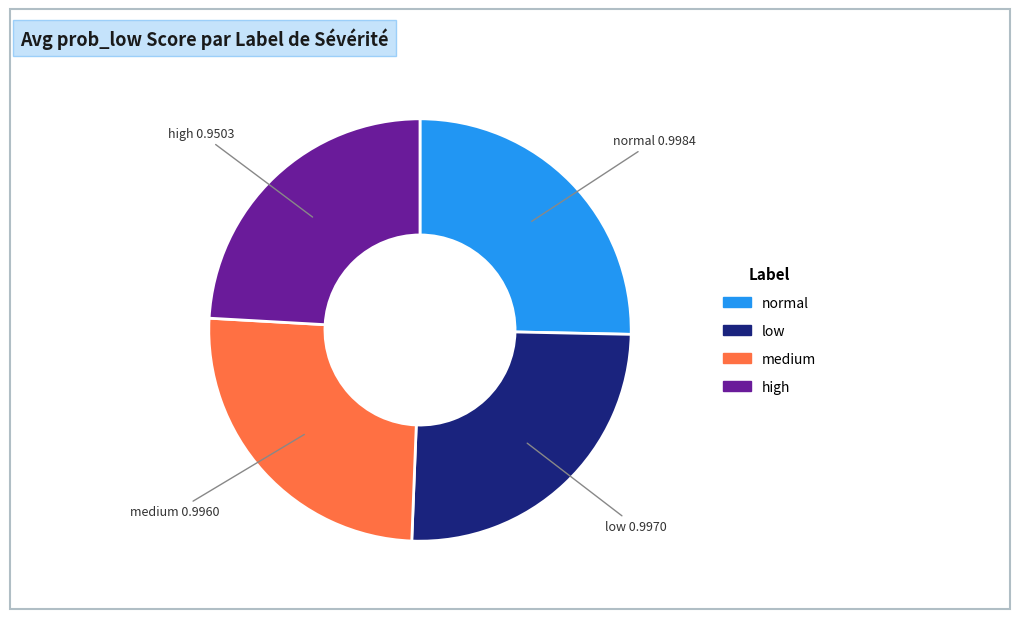

The normal slice represents 25% of the pie. True or false?

True